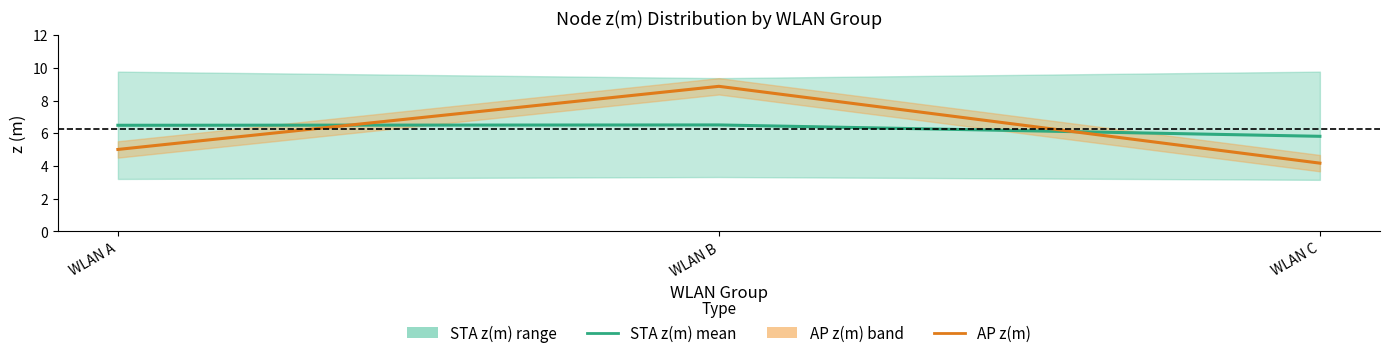

Reading left to right, extract all data points from this chart.

STA z(m) mean: 6.5	6.5	5.8
AP z(m): 5.0	8.9	4.2